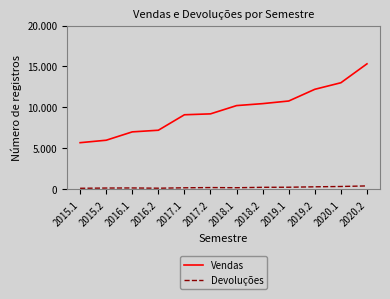

What are all the series names shown in the legend?

Vendas, Devoluções